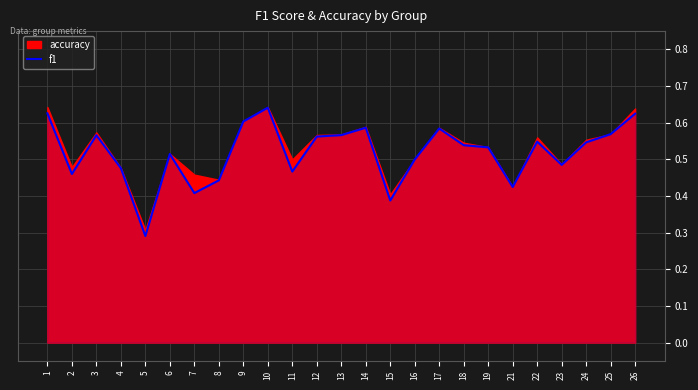

What is the minimum value shown in the chart?

0.3